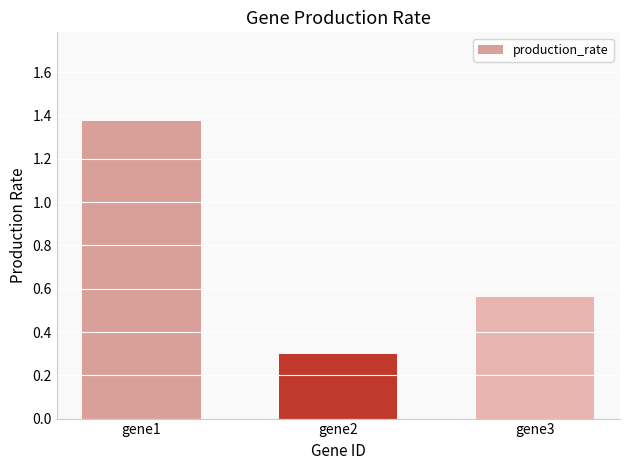

Which has a higher value, gene1 or gene3?

gene1